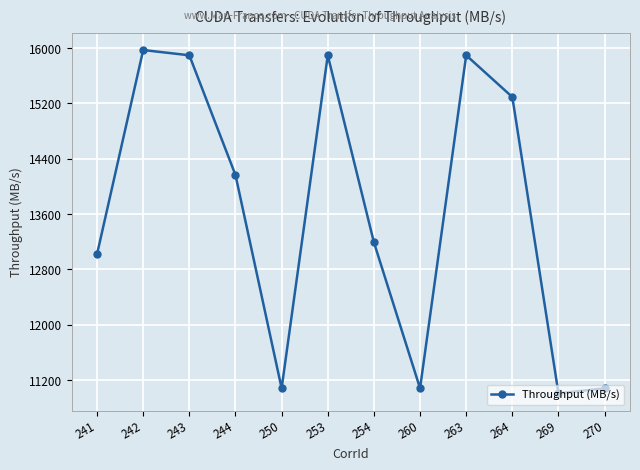

Between 253 and 260, which is larger?

253